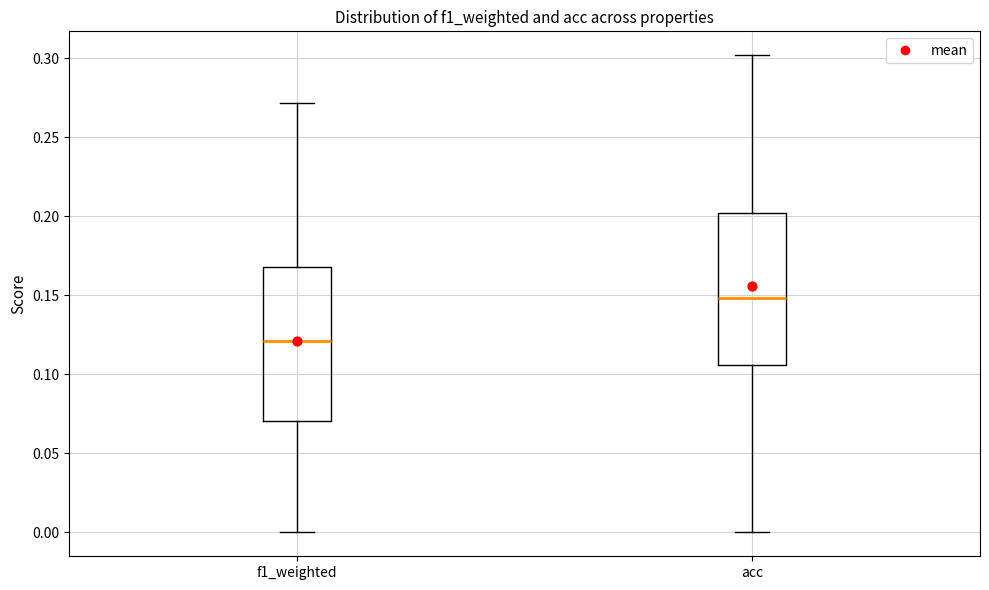

Reading left to right, read every box against the y-axis: the position of its median line, the range the box covers, and the ends of its whiskers. The values are not printed on the chart, so give them approximately, as read against the axis.

f1_weighted: median 0.120, box 0.070 to 0.170, whiskers 0.000 to 0.270
acc: median 0.150, box 0.105 to 0.200, whiskers 0.000 to 0.300